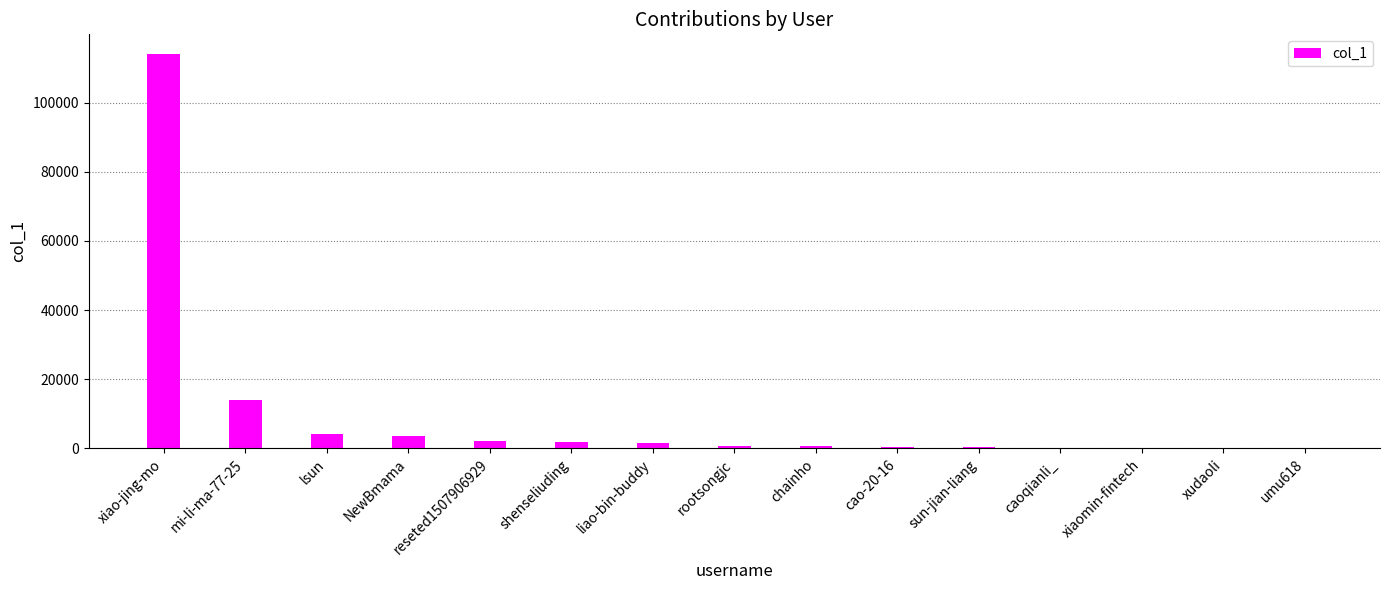

Is it true that the value at rootsongjc is 735?

True